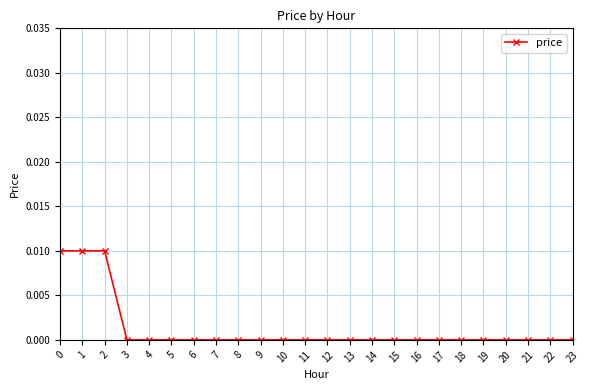

True or false: the data shows 0.0 at 22.

True